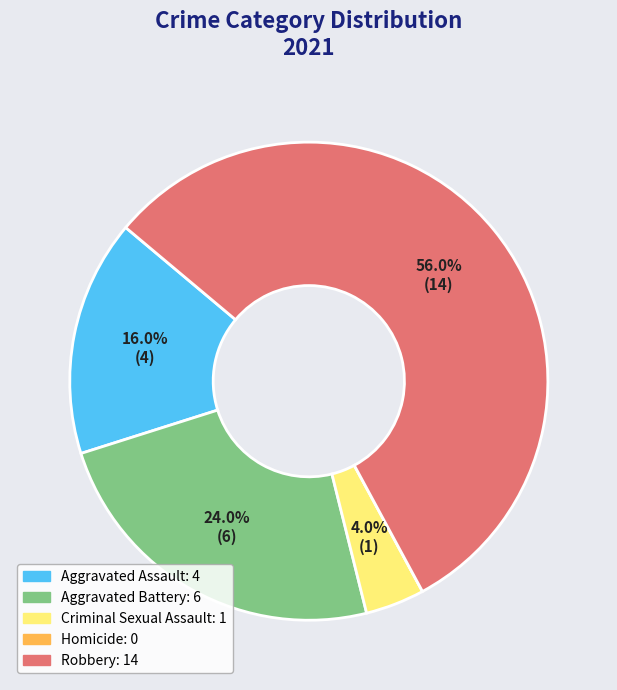

Do Aggravated Battery and Robbery together represent more than half of the pie?

Yes